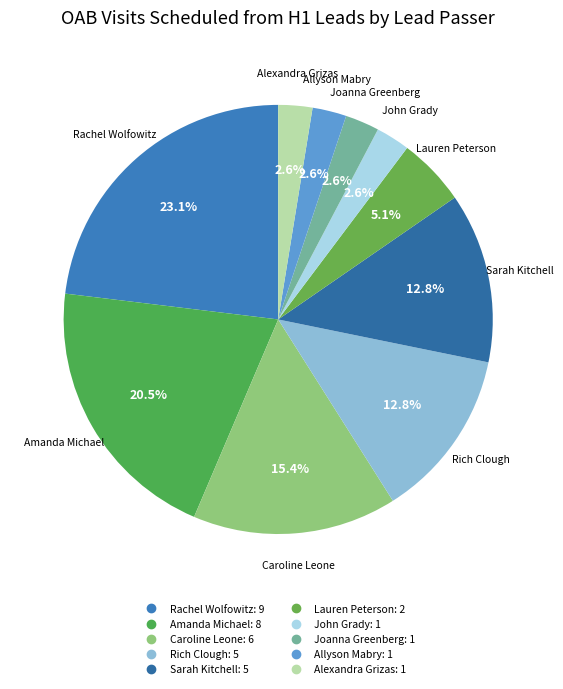

What percentage is the John Grady slice, to the nearest percent?

3%